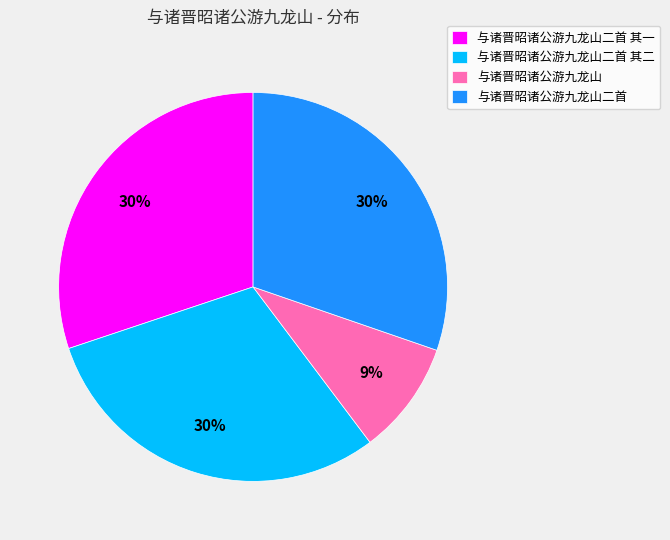

Do 与诸晋昭诸公游九龙山二首 and 与诸晋昭诸公游九龙山二首 其二 together represent more than half of the pie?

Yes